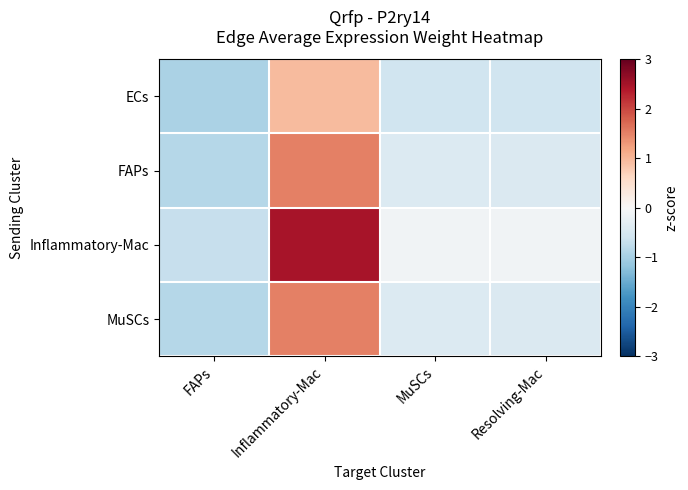

Reading left to right, what are all the values shown in this chart?

ECs: FAPs=-1.0	Inflammatory-Mac=1.0	MuSCs=-0.6	Resolving-Mac=-0.6
FAPs: FAPs=-0.9	Inflammatory-Mac=1.5	MuSCs=-0.4	Resolving-Mac=-0.4
Inflammatory-Mac: FAPs=-0.7	Inflammatory-Mac=2.5	MuSCs=-0.1	Resolving-Mac=-0.1
MuSCs: FAPs=-0.9	Inflammatory-Mac=1.5	MuSCs=-0.4	Resolving-Mac=-0.4